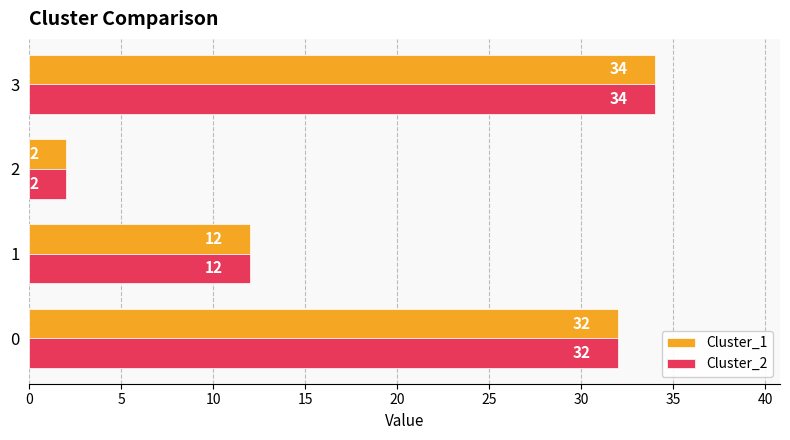

Is it true that Cluster_2 equals 34 at 3?

True